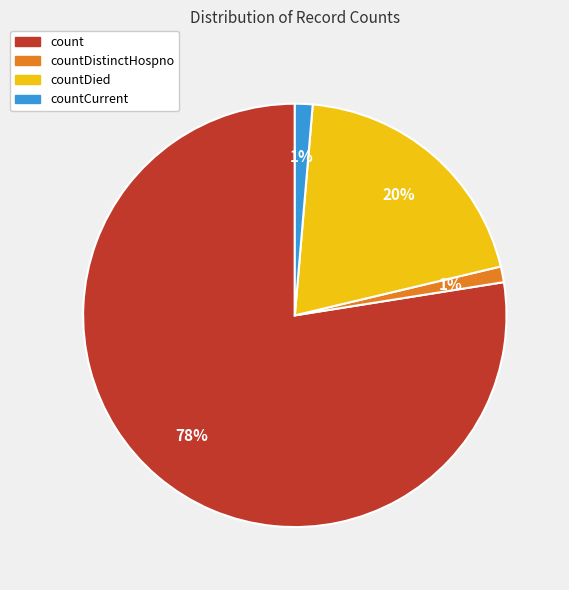

Is there a majority slice in this chart?

Yes